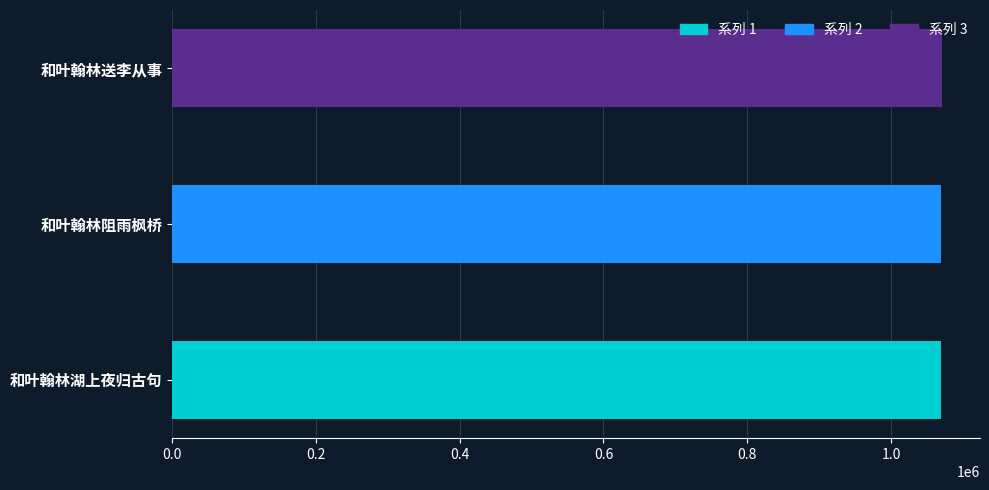

Is it true that the value at 和叶翰林阻雨枫桥 is 1070037?

True